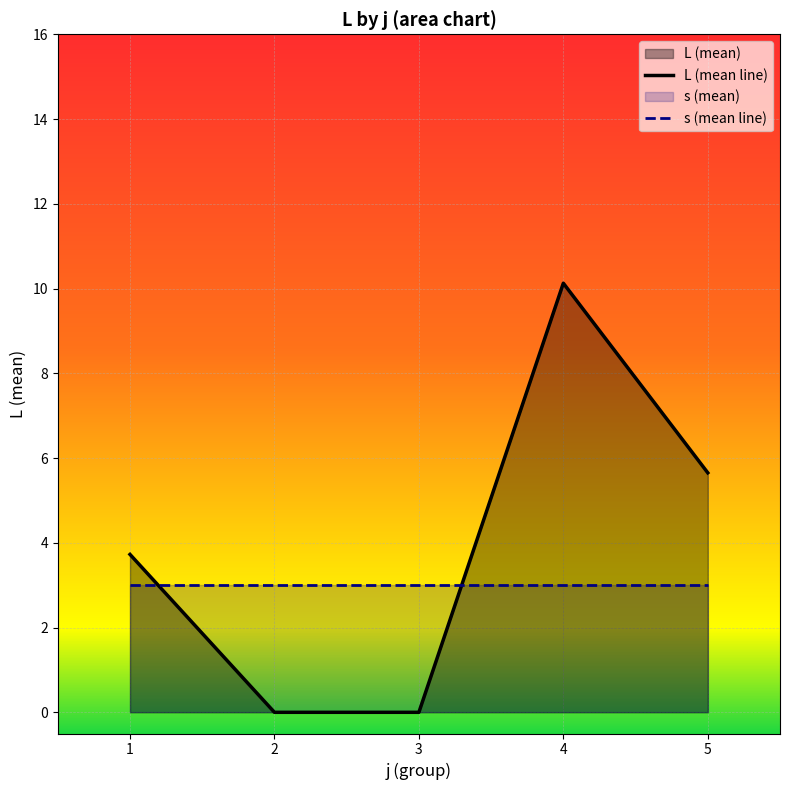

How many lines are shown in the chart?

2